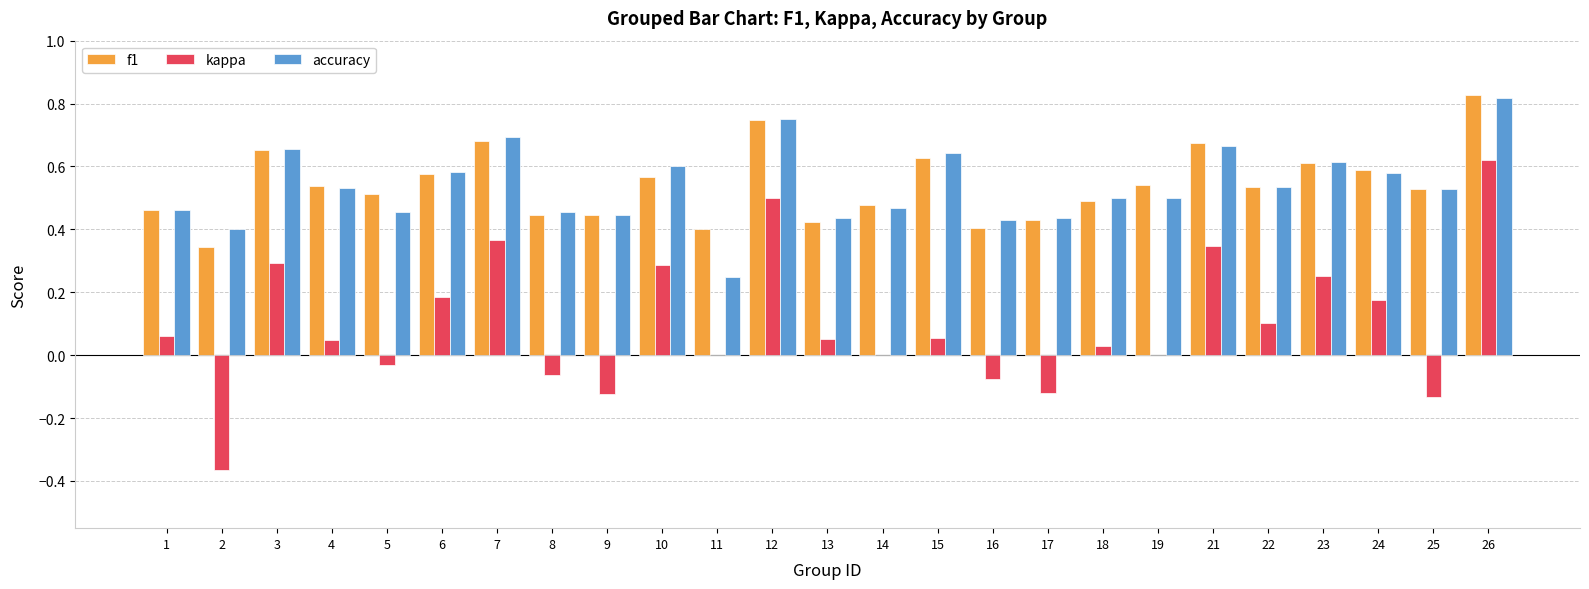

Is the value of accuracy at 8 greater than the value of f1 at 26?

No